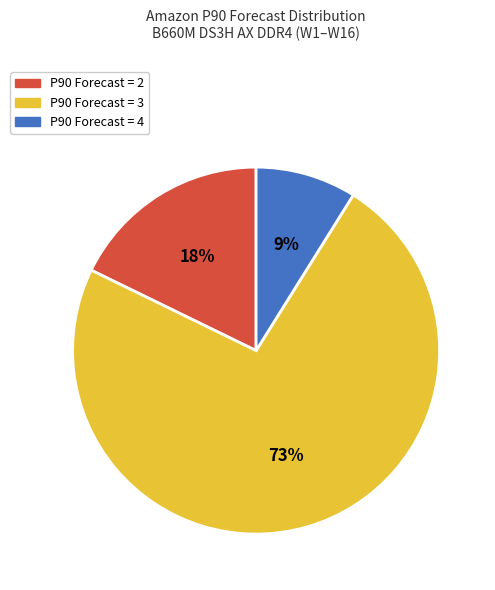

Is there a majority slice in this chart?

Yes